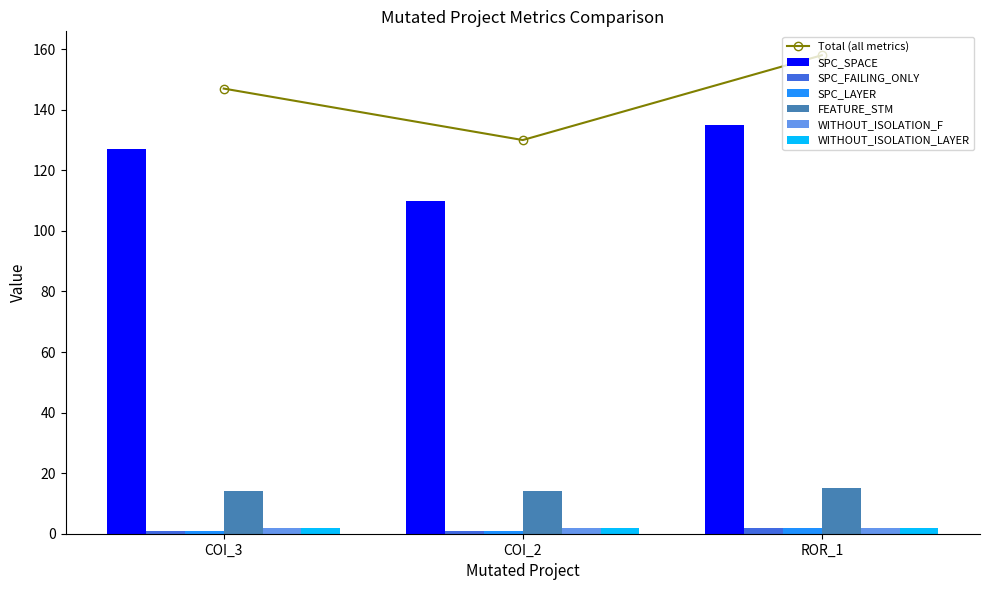

Are the bars horizontal?

No